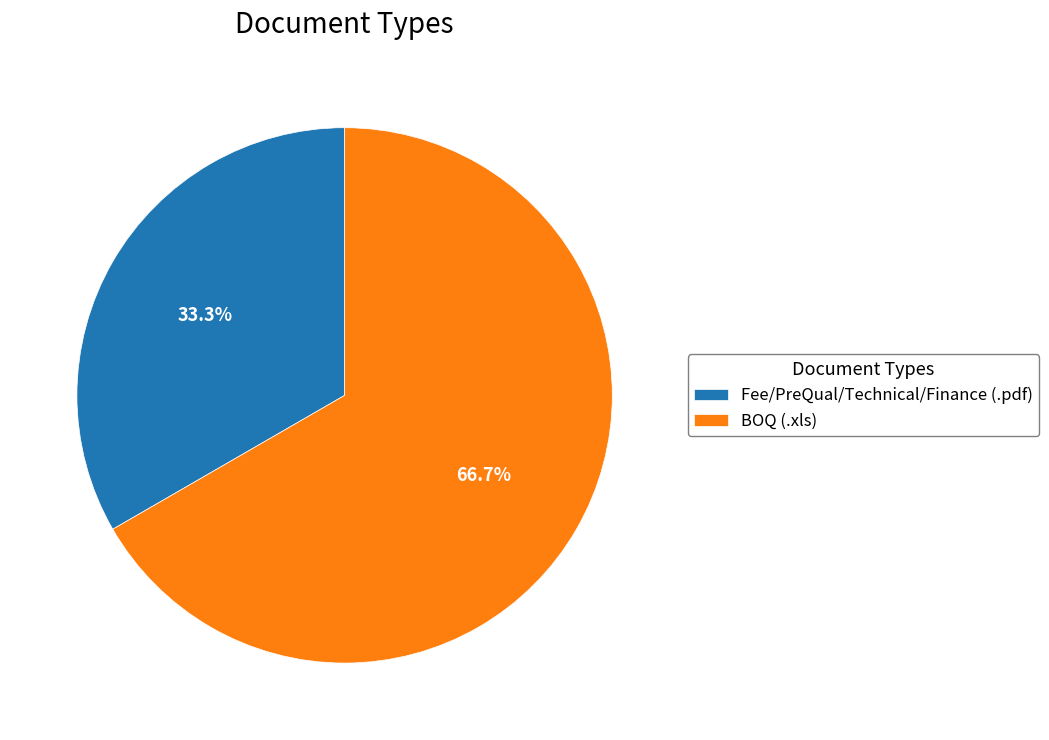

Which category has the smallest portion of the pie?

Fee/PreQual/Technical/Finance (.pdf)